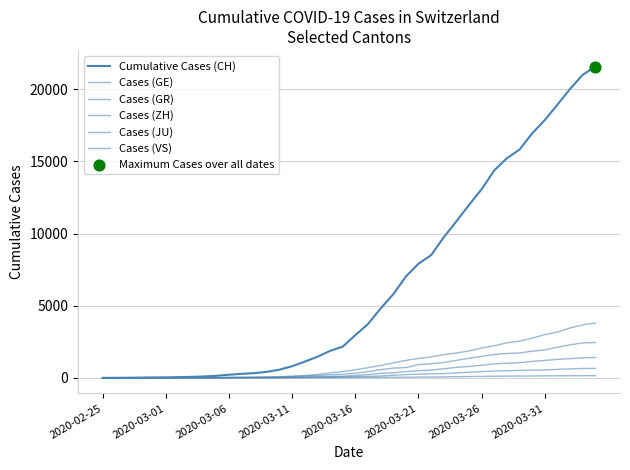

Does the chart have visible grid lines?

Yes